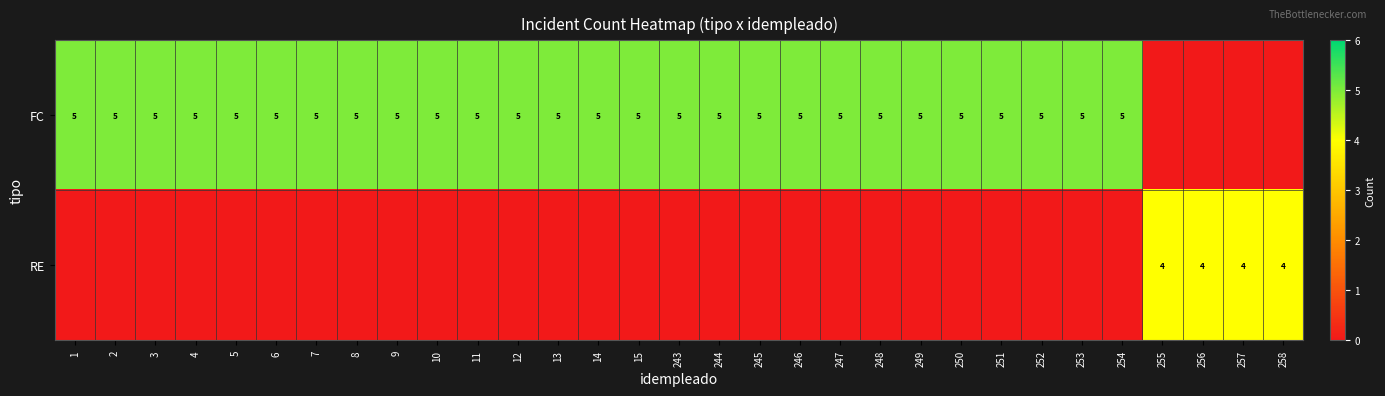

True or false: FC has a value of 3 at 248.

False